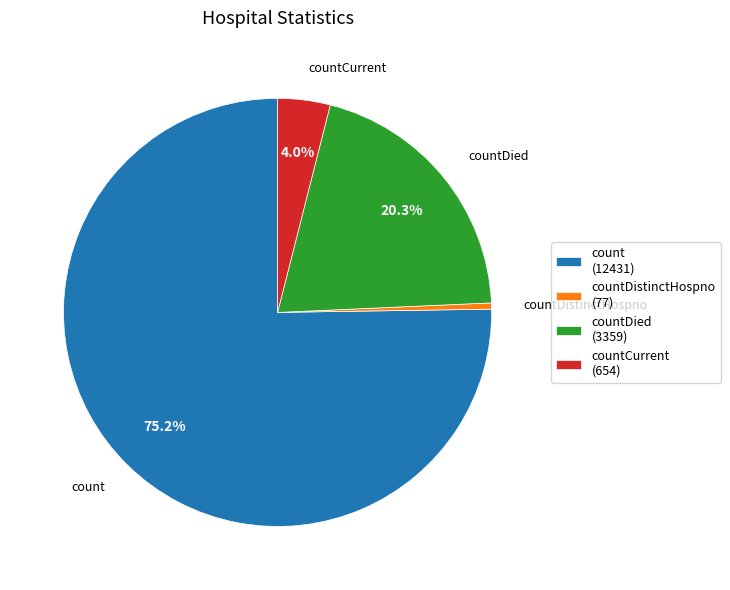

Which slice is the largest?

count